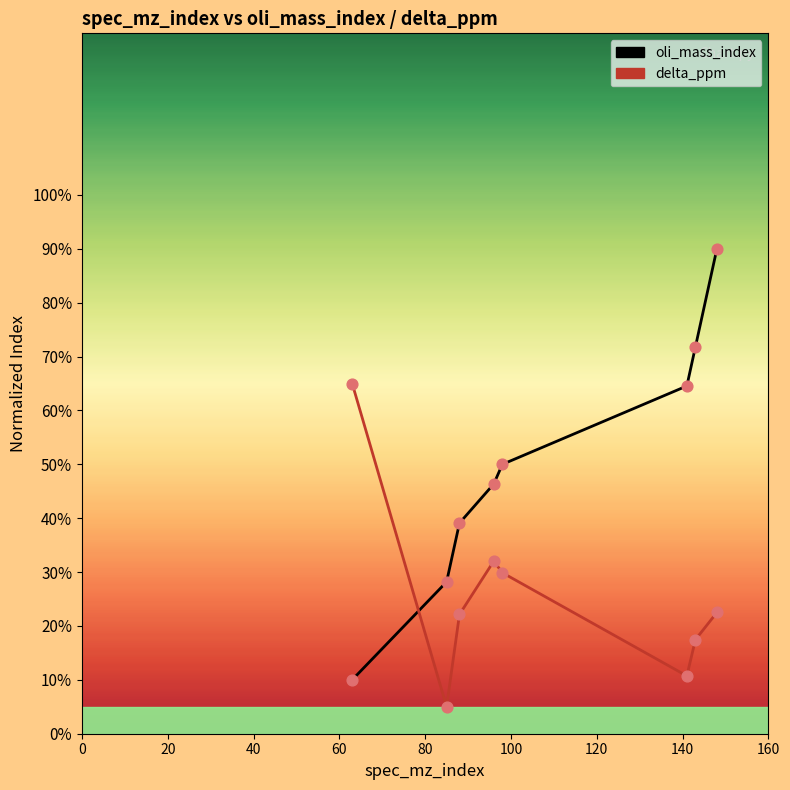

Which series has the widest spread of values?

oli_mass_index